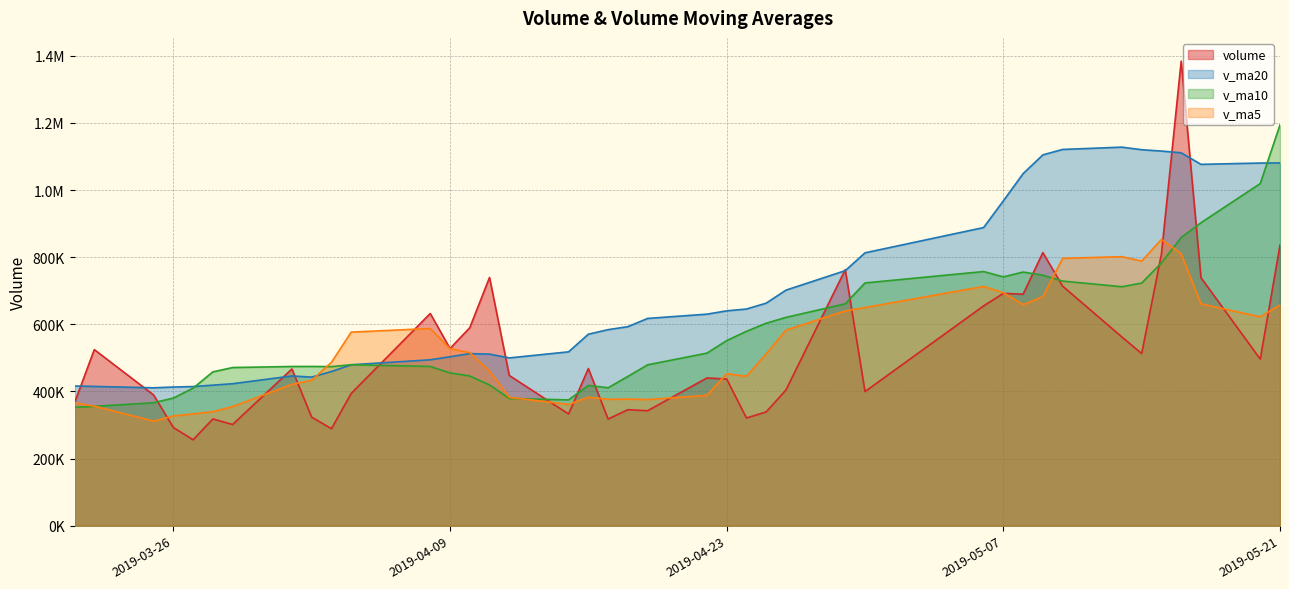

Where is the first local minimum for volume?

2019-03-27